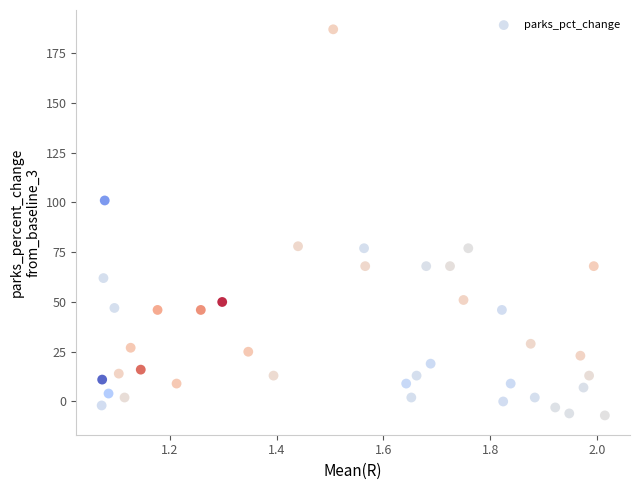

What is the range of Y values (max minus min)?

194